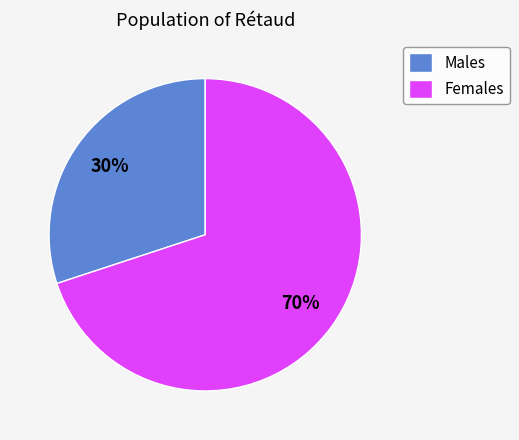

To the nearest percent, what is the combined percentage of Males and Females?

100%